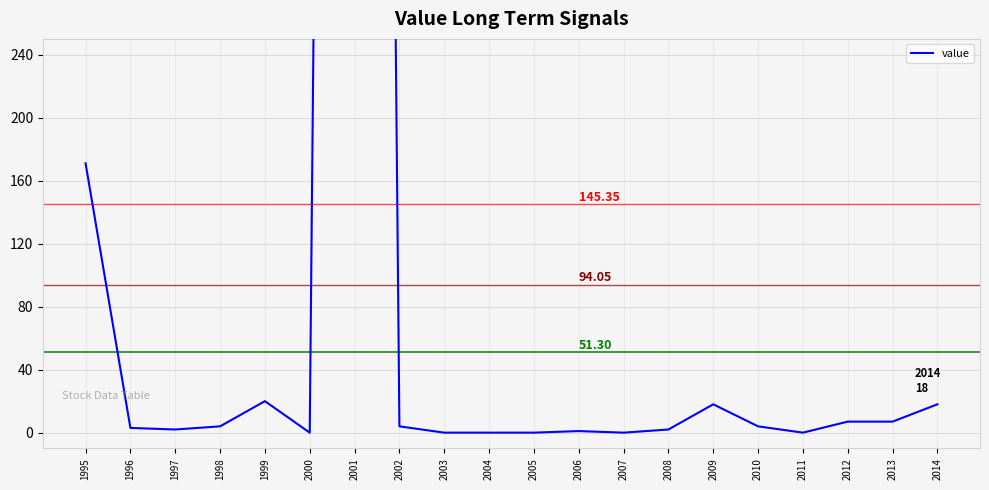

How many series are shown in this chart?

1